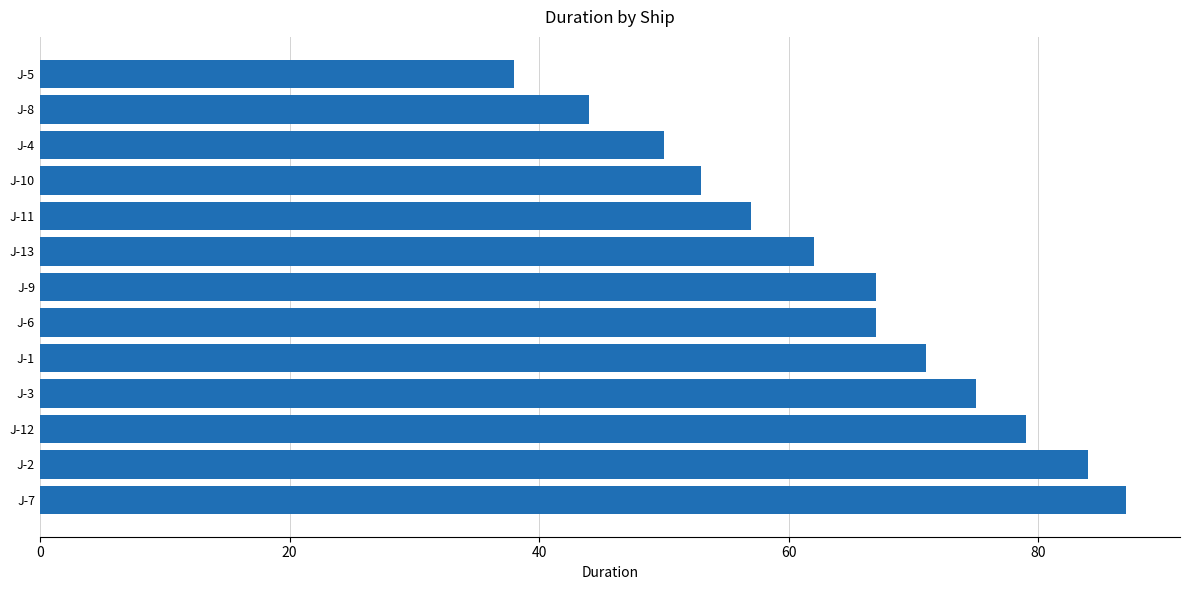

What is the average value?

64